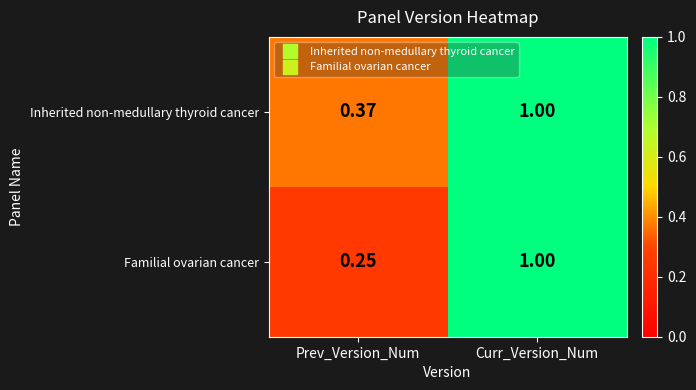

Where is Inherited non-medullary thyroid cancer nearest to the value 0?

Prev_Version_Num